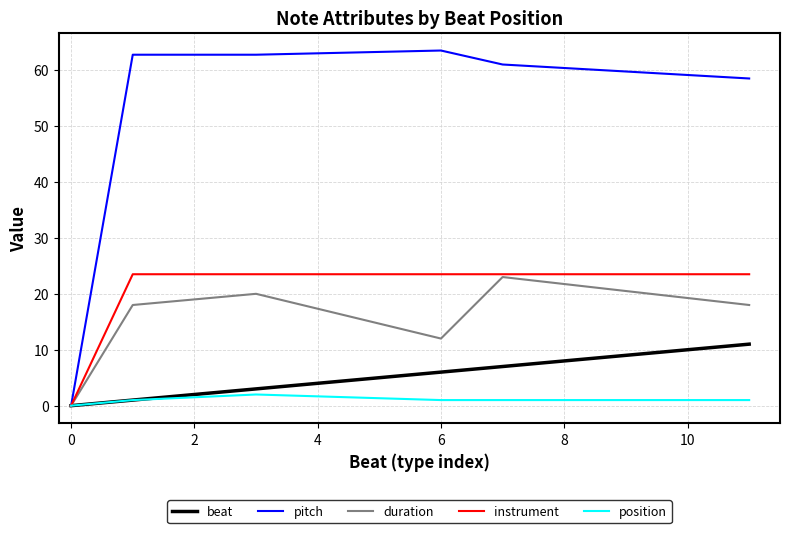

True or false: instrument has more than 2 points higher than both neighbors.

False